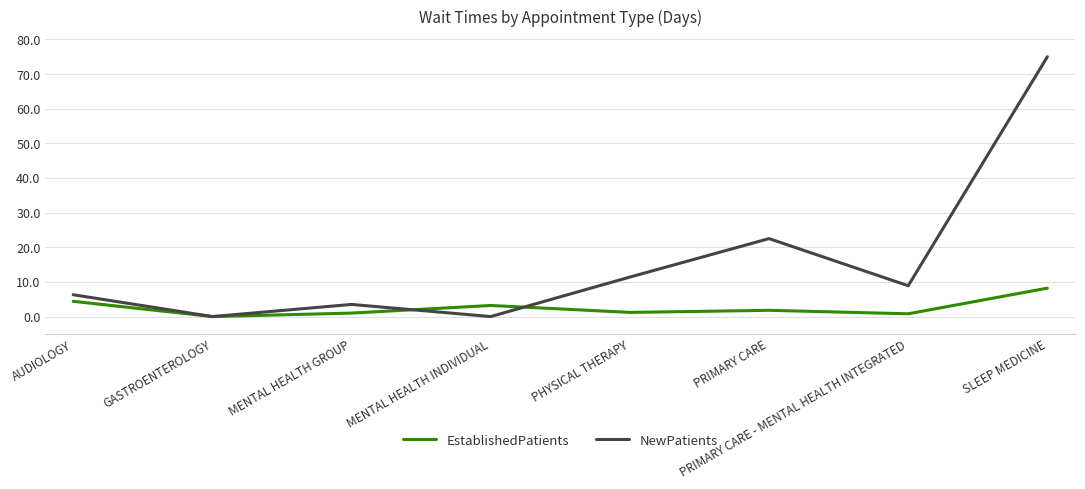

True or false: EstablishedPatients has a value of 4.4 at AUDIOLOGY.

True